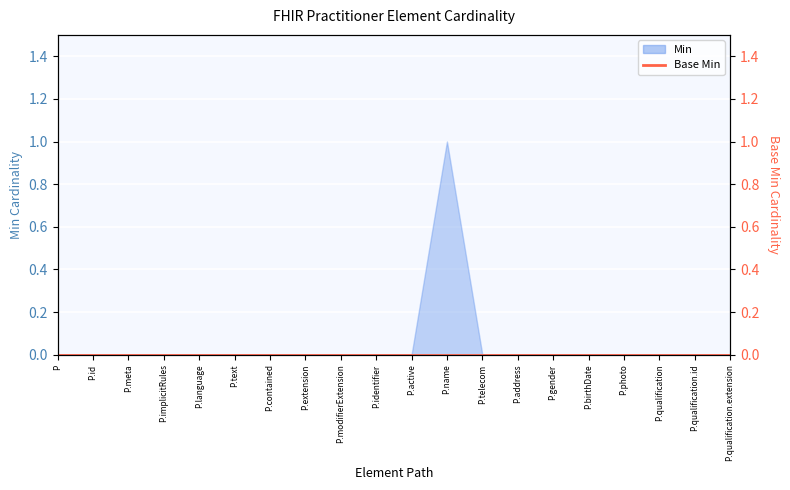

At which category does the chart reach its peak across all series?

P.name